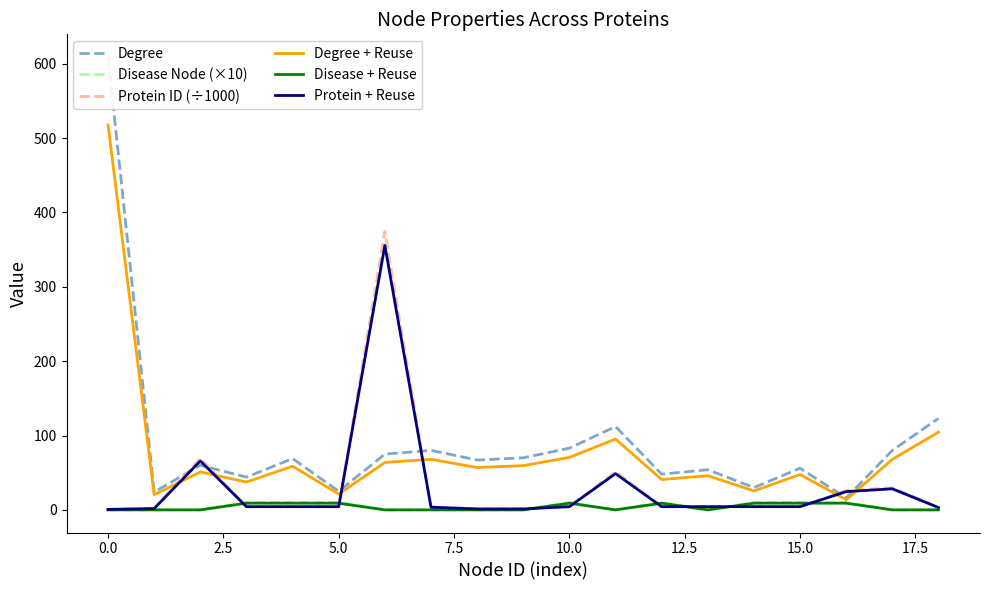

True or false: Degree + Reuse and Protein + Reuse intersect in this chart.

True